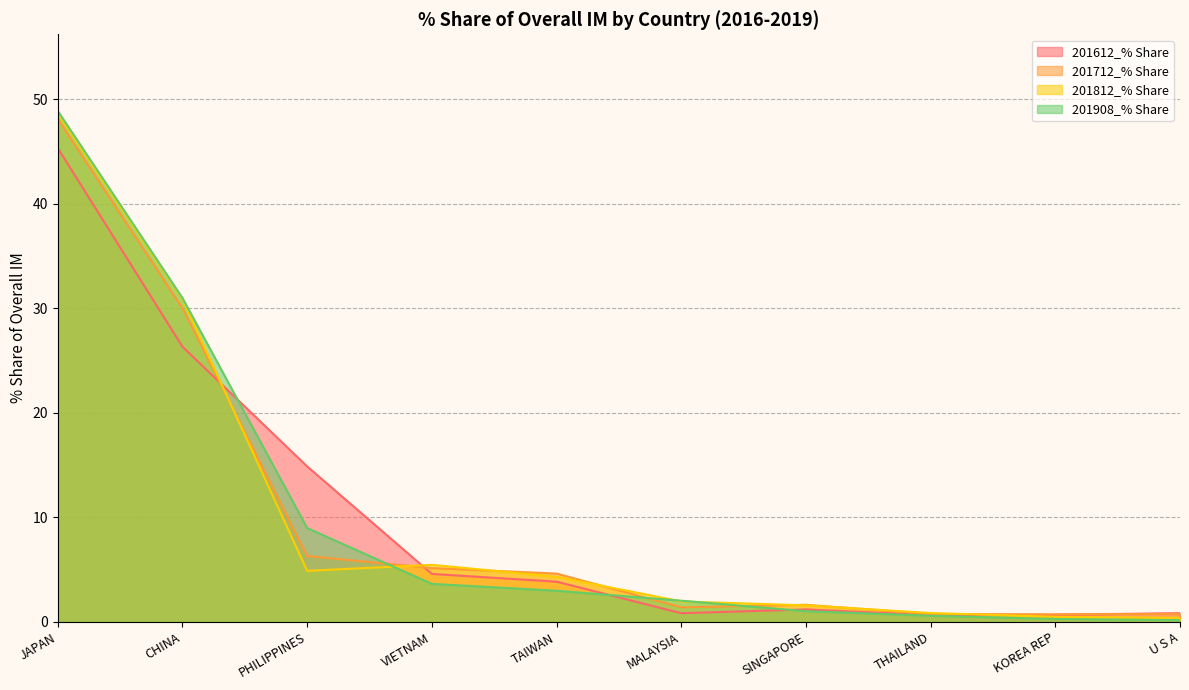

True or false: 201812_% Share has more than 1 points higher than both neighbors.

False